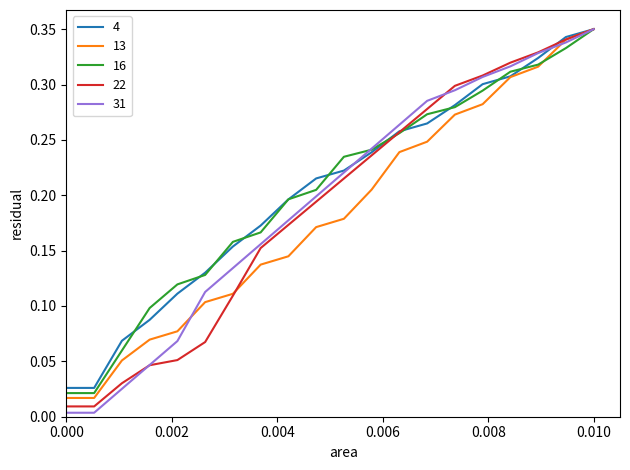

Which series has the widest spread of values?

31